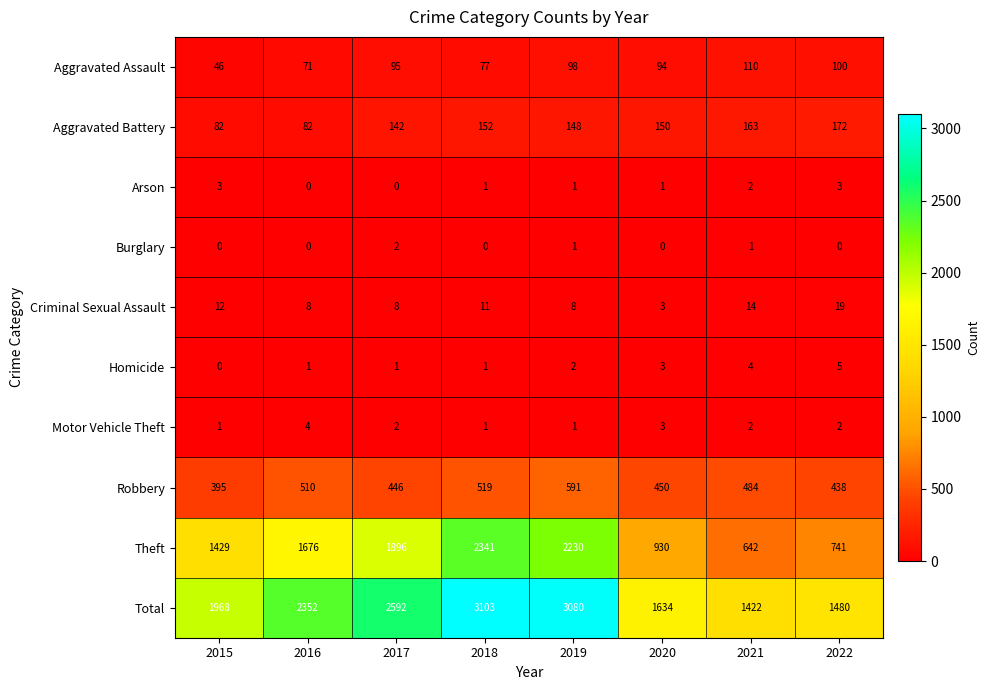

At which category is the sum across all series the highest?

2018